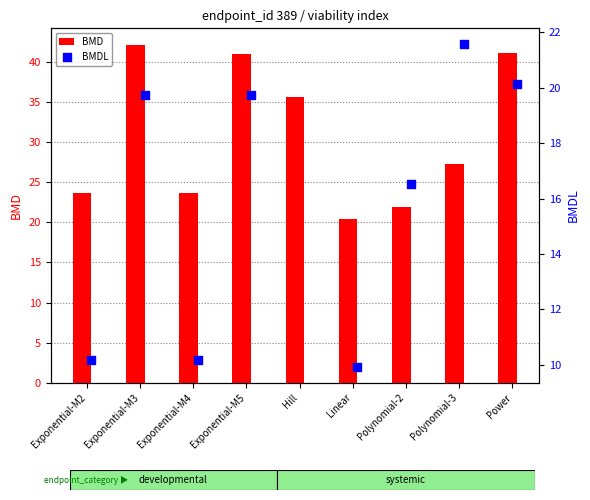

Which series has the largest Y range (max minus min)?

BMD